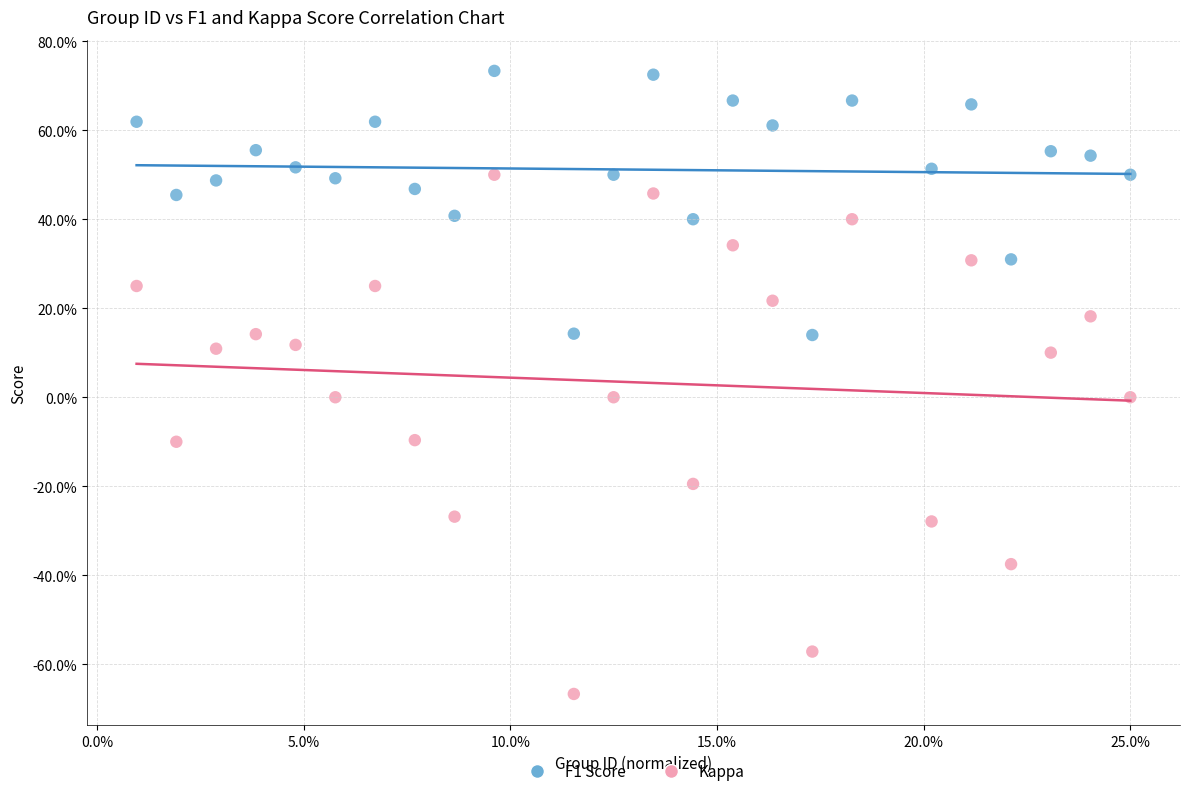

What are all the series names shown in the legend?

F1 Score, Kappa